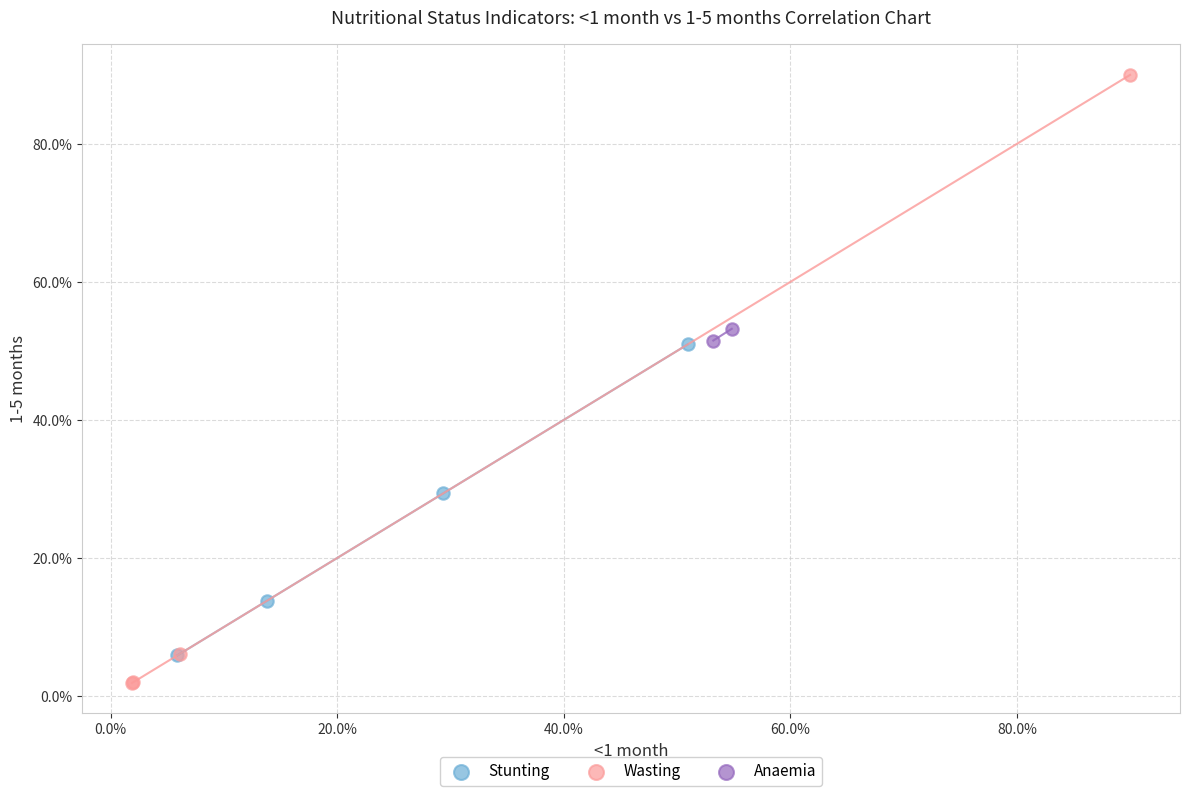

What are all the series names shown in the legend?

Stunting, Wasting, Anaemia